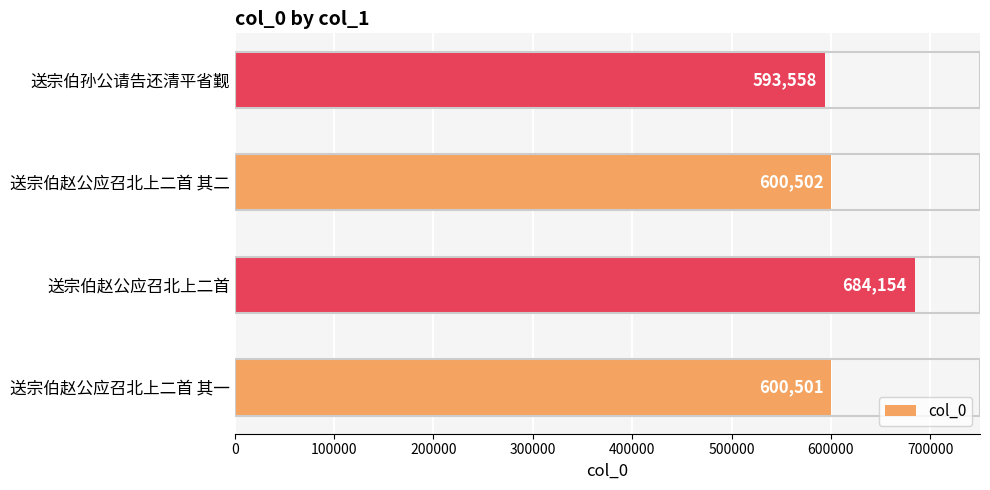

What is the change in value from 送宗伯赵公应召北上二首 其一 to 送宗伯赵公应召北上二首?

+83653